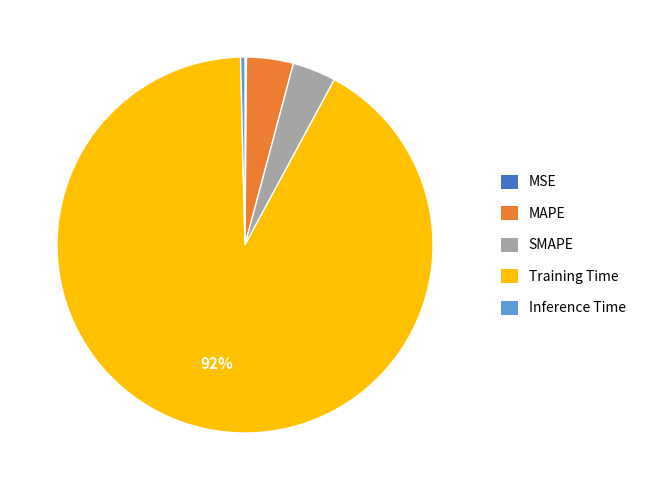

What is the largest slice in the pie chart?

Training Time